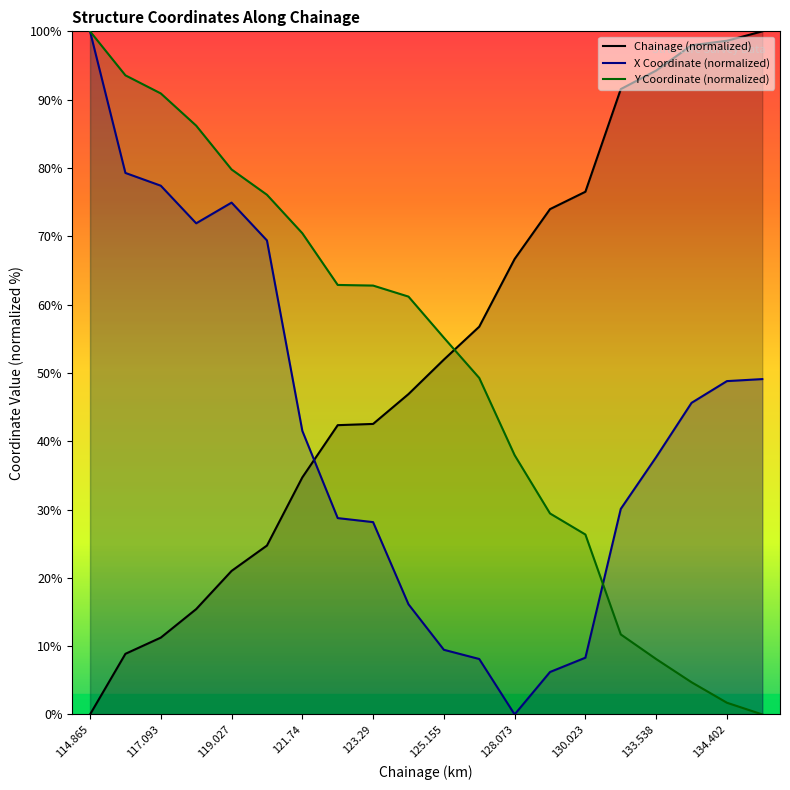

What is the difference between the Chainage (normalized) values at 125.155 and 123.29?

9.4